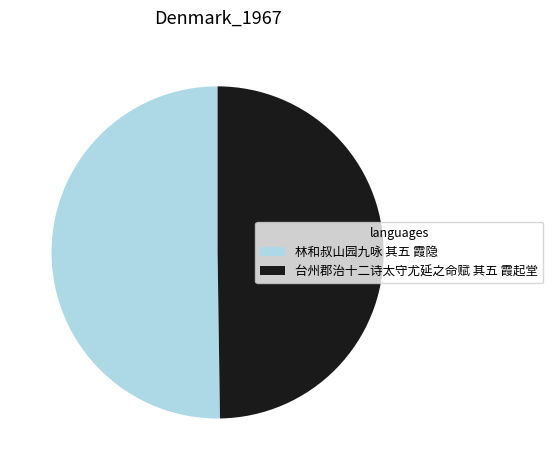

True or false: 台州郡治十二诗太守尤延之命赋 其五 霞起堂 accounts for 39% of the total.

False